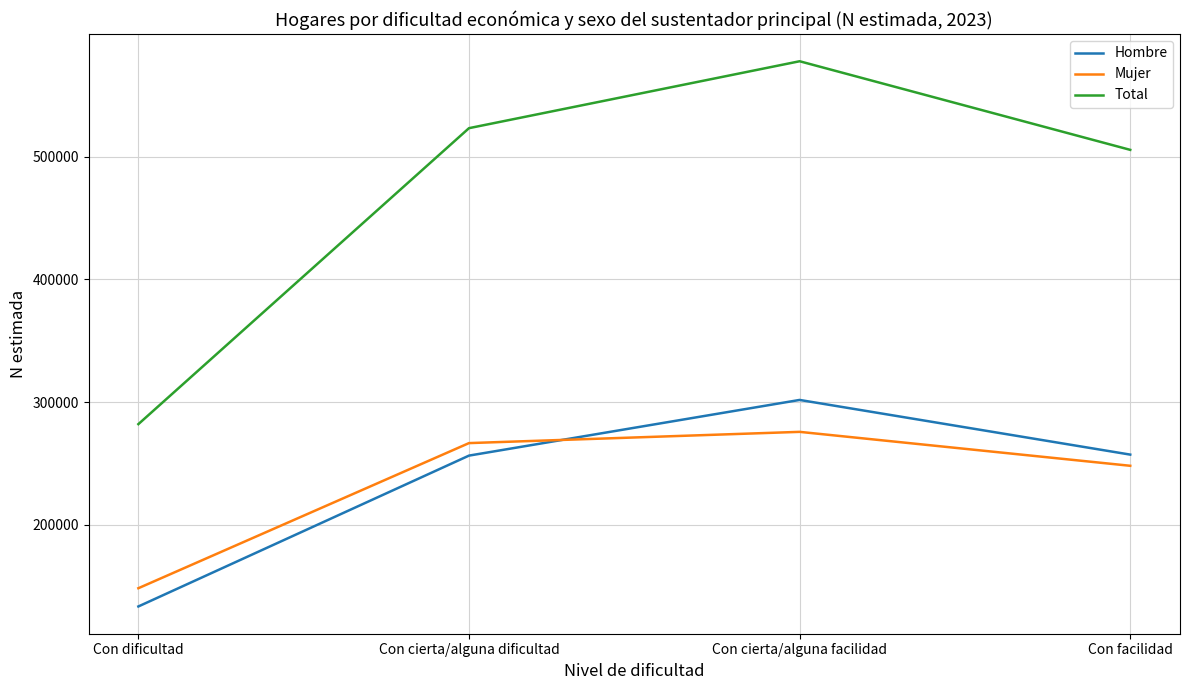

At Con cierta/alguna facilidad, list the series in order from largest to smallest.

Total, Hombre, Mujer